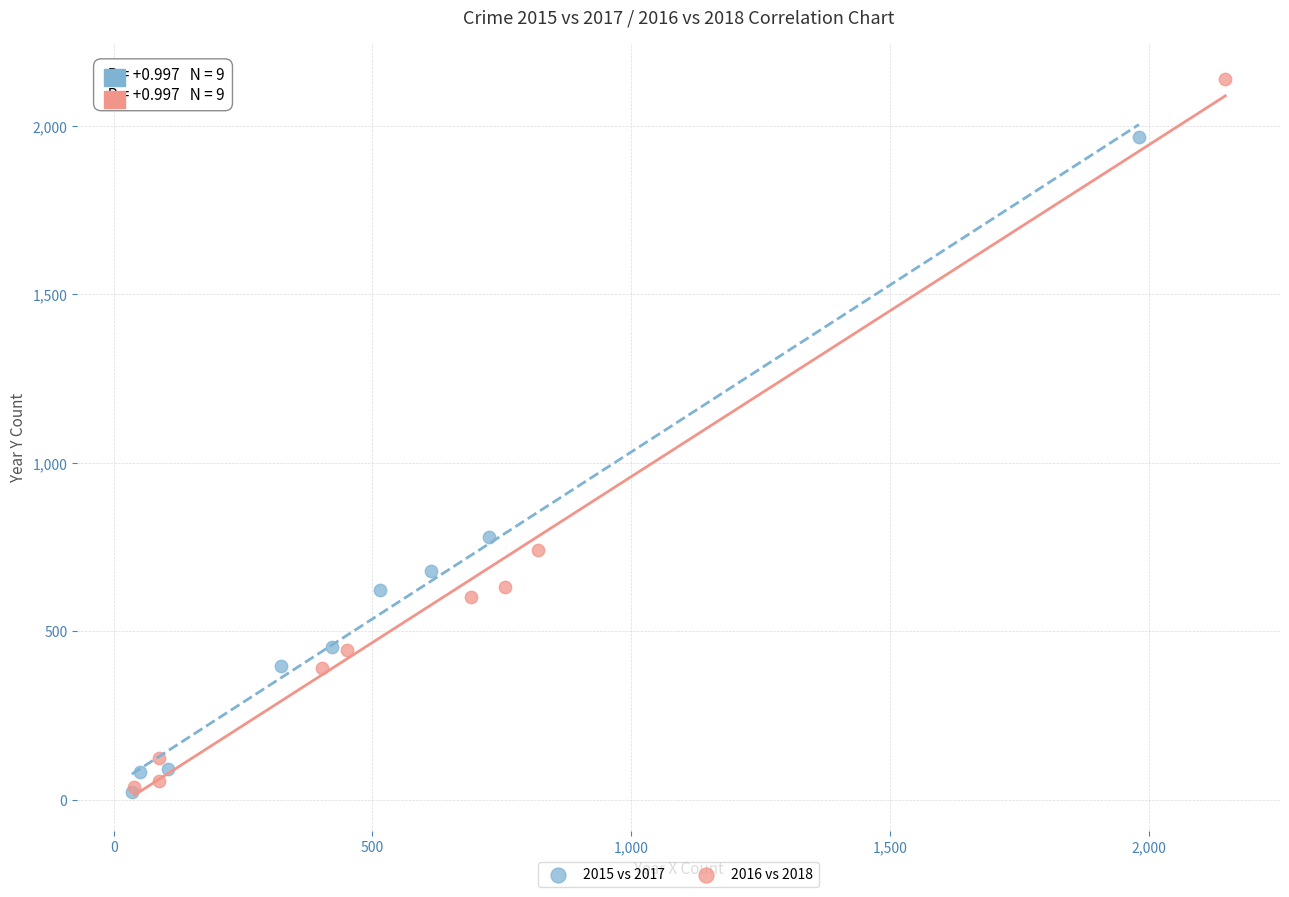

Which series reaches the maximum Y coordinate?

2016 vs 2018